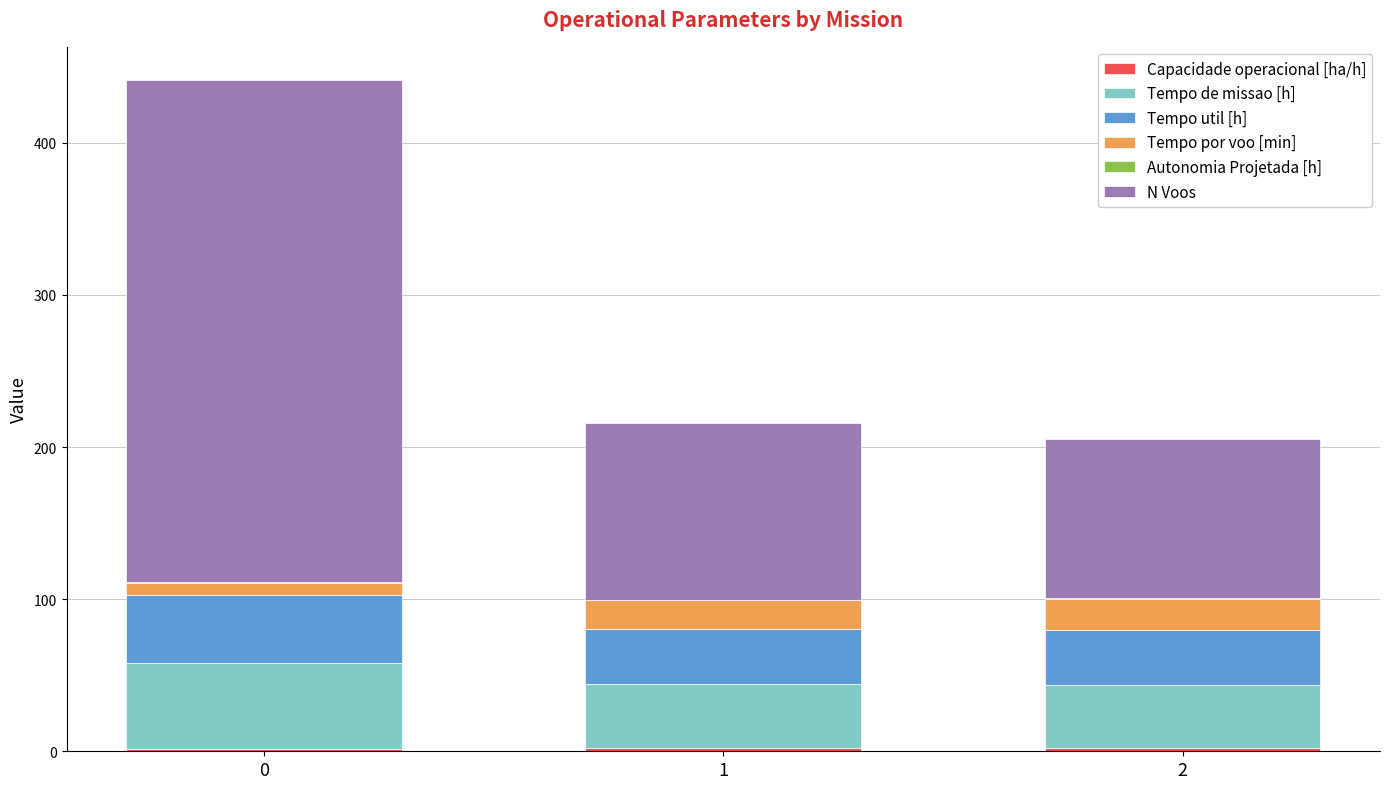

Are the bars horizontal?

No